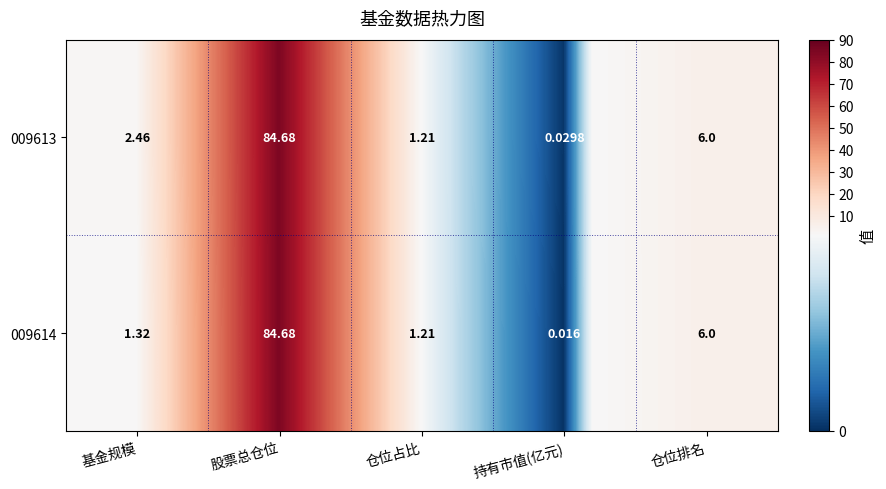

At which label is 009613 closest to 42?

仓位排名